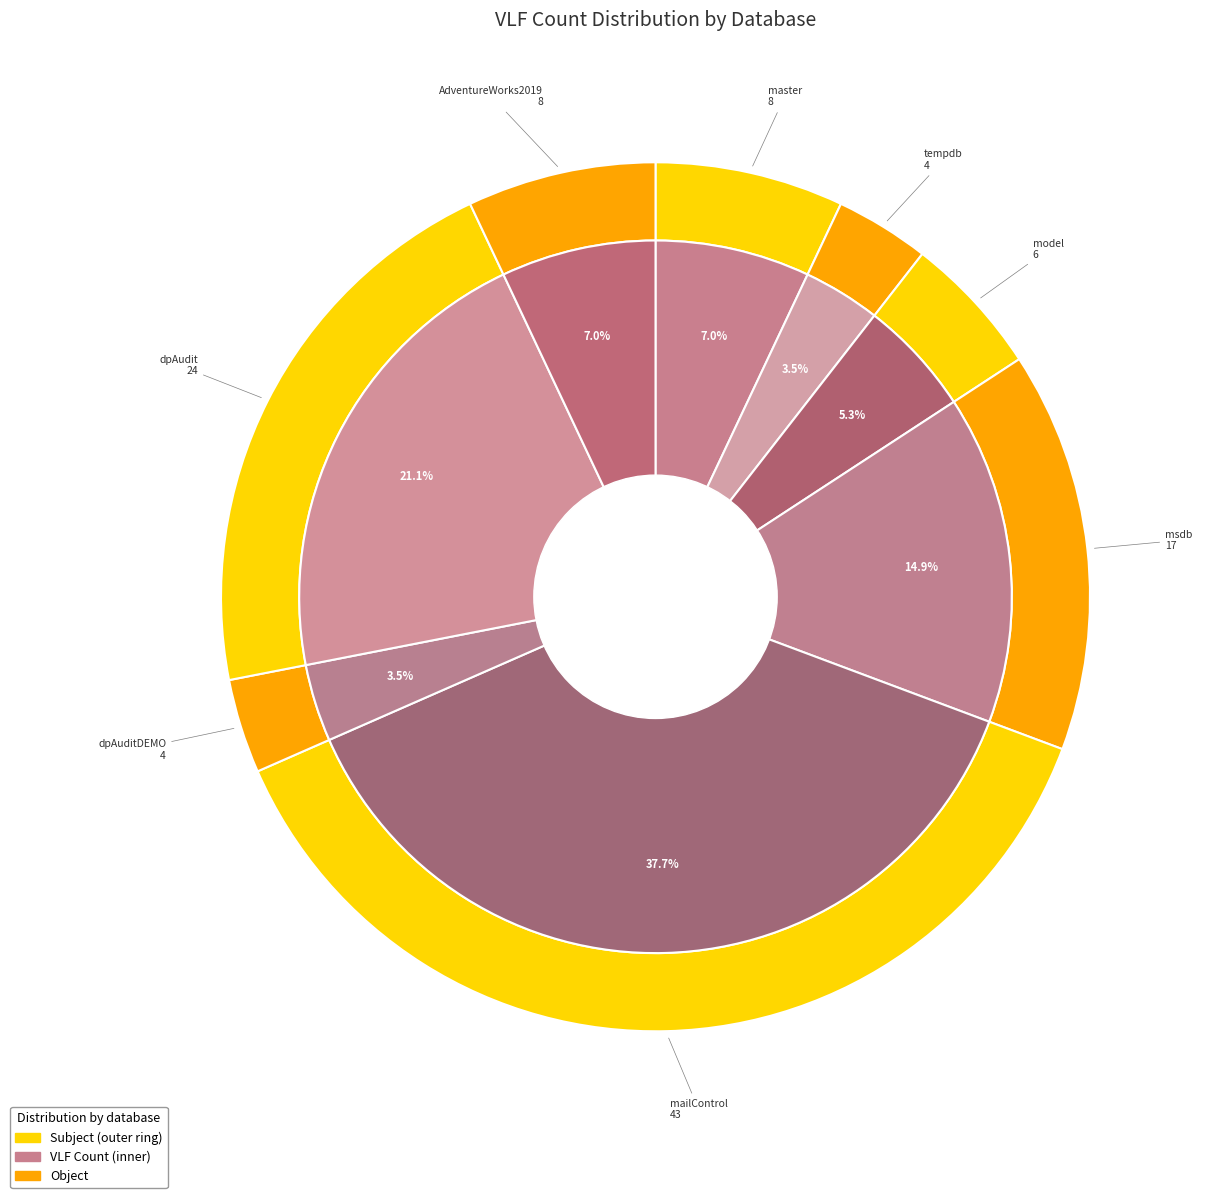

Does mailControl account for over 50% of the chart?

No